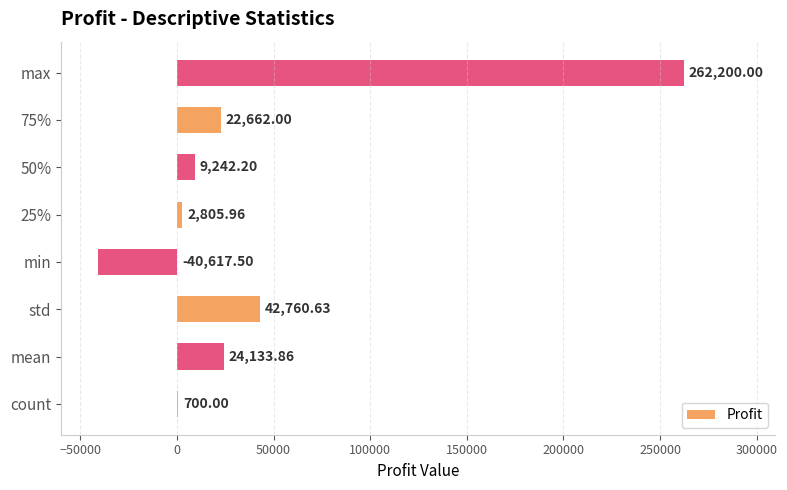

Where is the data nearest to the value 110791?

std